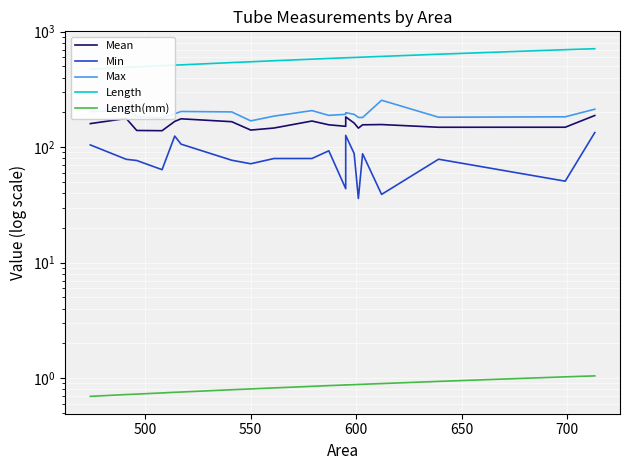

Is this an area chart (filled region under the line)?

No